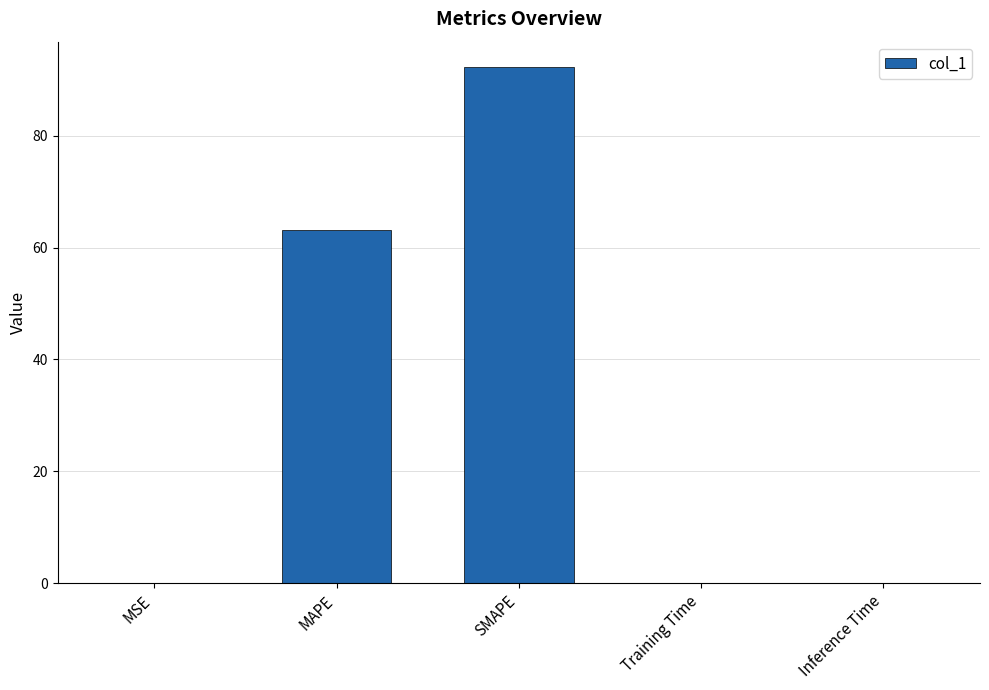

The value at Inference Time is 0.0. True or false?

True